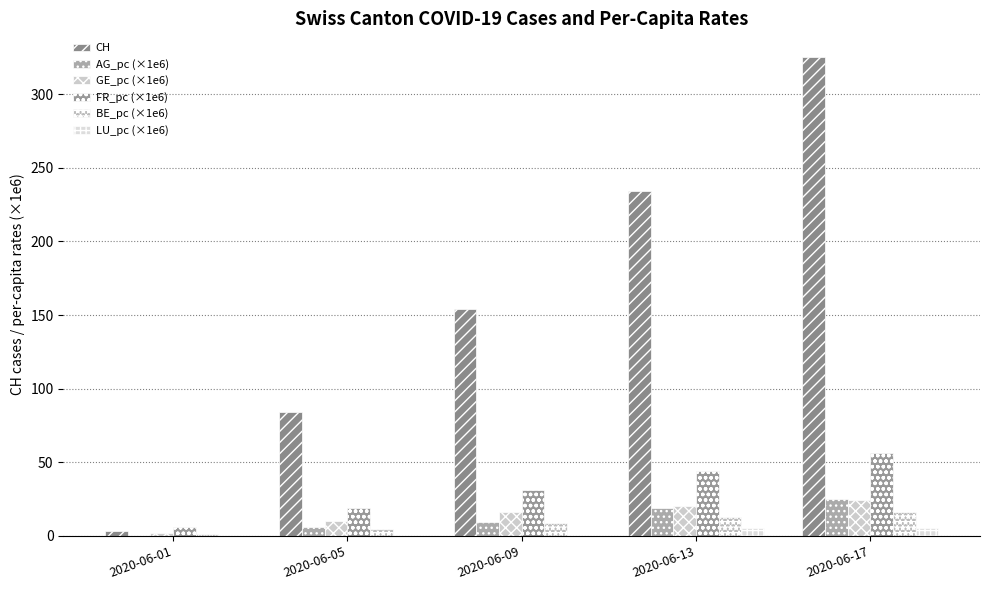

Which series has the largest total across all categories?

CH